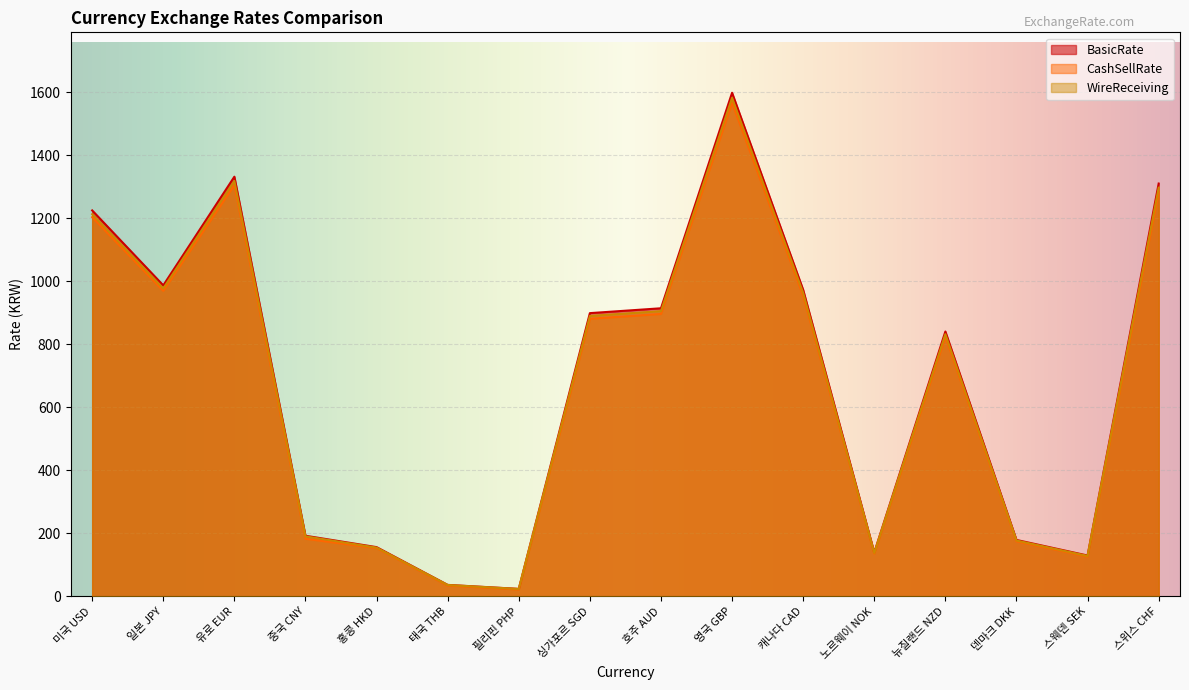

Between 홍콩 HKD and 필리핀 PHP, which series saw the biggest shift?

BasicRate